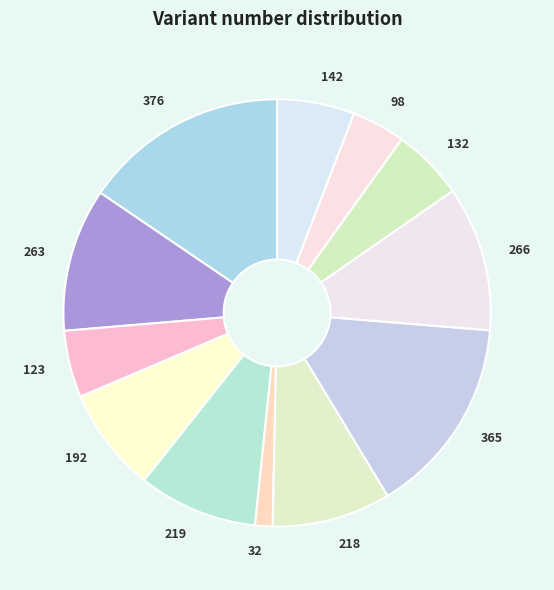

True or false: 192 accounts for 8% of the total.

True